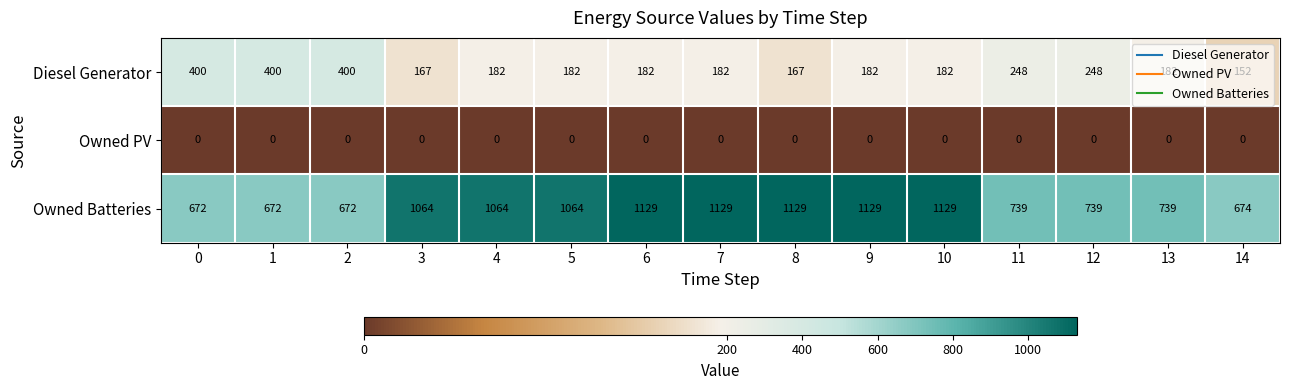

Which series has the largest range (max minus min)?

Owned Batteries